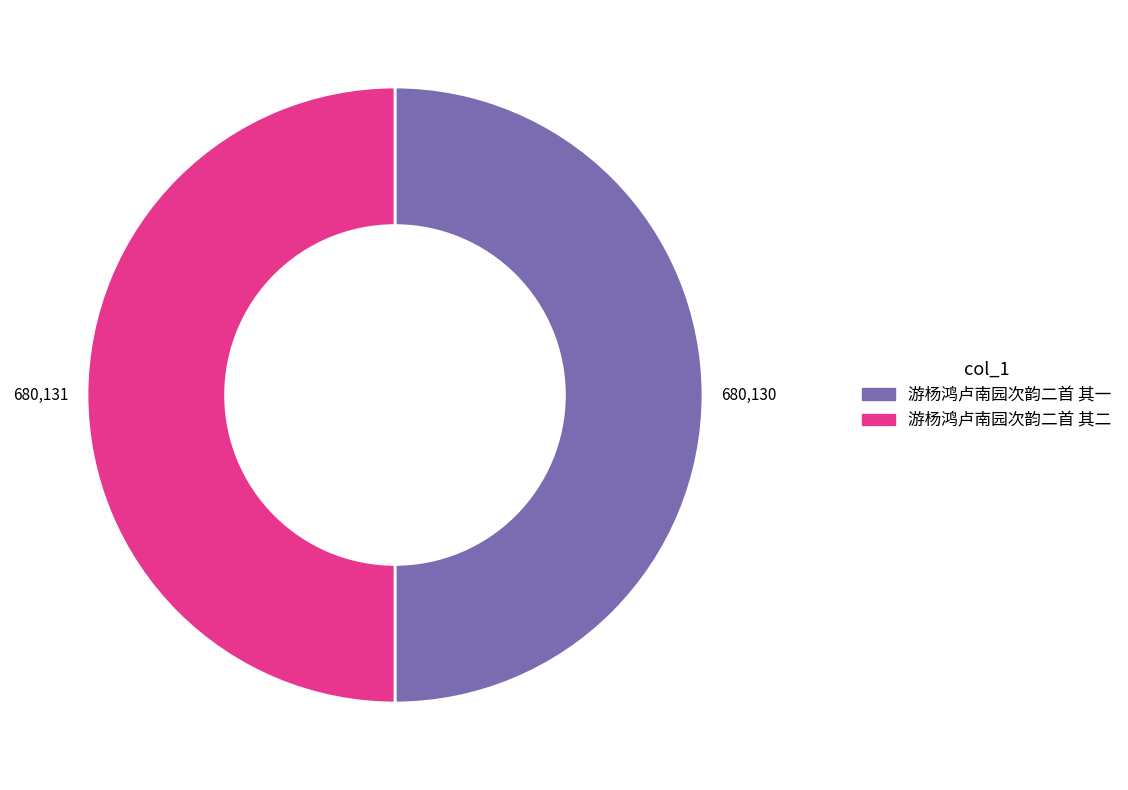

What is the ratio of the value at 游杨鸿卢南园次韵二首 其一 to the value at 游杨鸿卢南园次韵二首 其二?

1.0